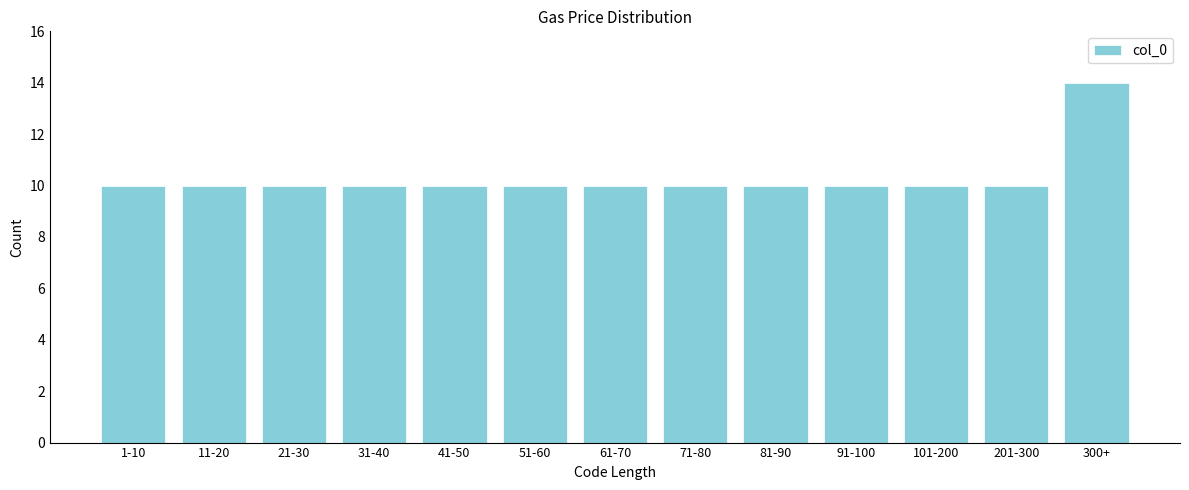

Reading left to right, list all the values displayed in this chart.

1-10=10	11-20=10	21-30=10	31-40=10	41-50=10	51-60=10	61-70=10	71-80=10	81-90=10	91-100=10	101-200=10	201-300=10	300+=14